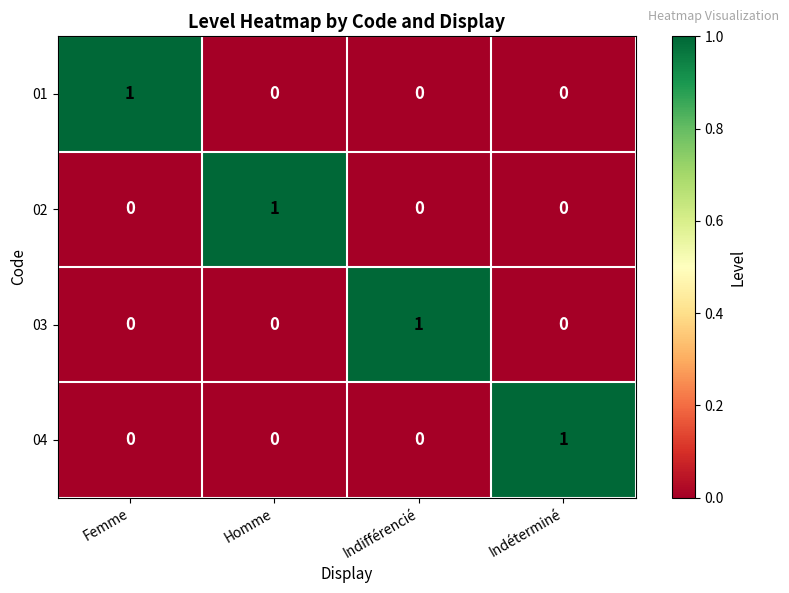

Which category has the highest value in the 03 series?

Indifférencié